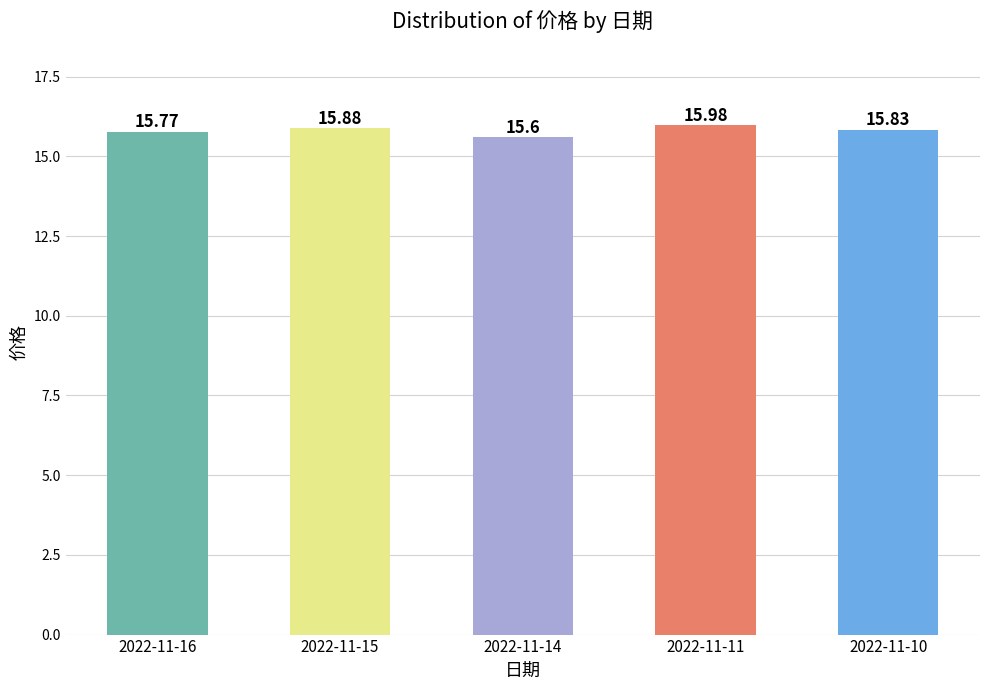

Reading left to right, what are all the values shown in this chart?

2022-11-16=15.8	2022-11-15=15.9	2022-11-14=15.6	2022-11-11=16.0	2022-11-10=15.8